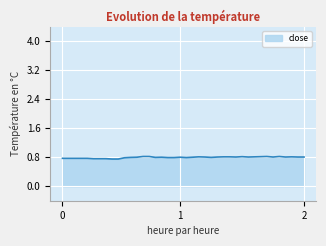

What is the maximum value shown in the chart?

0.8